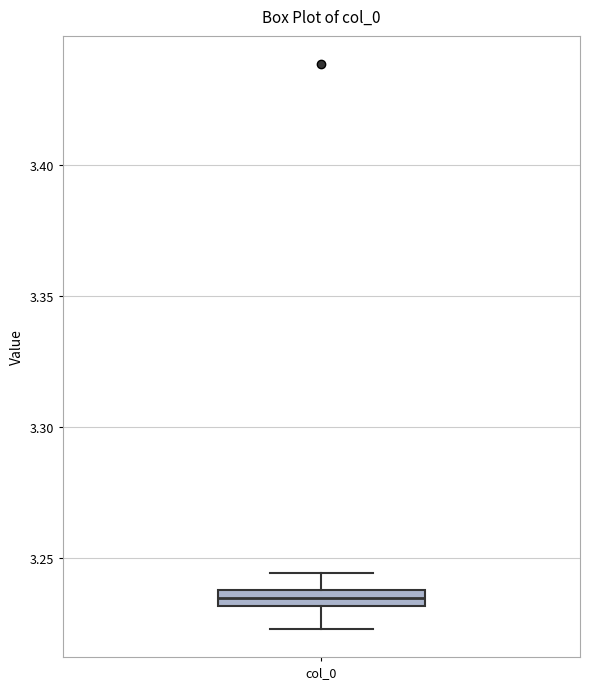

Where is the lower edge of the box for col_0 on the y-axis? The values are not printed on the chart, so give them approximately, as read against the axis.

3.230